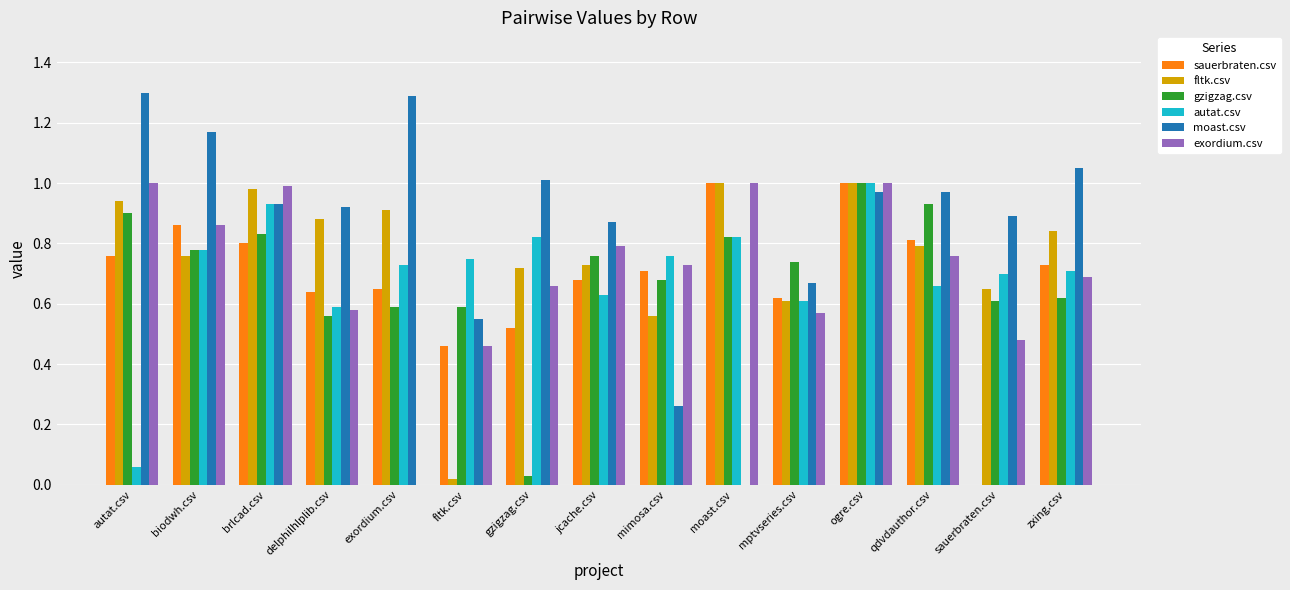

Between exordium.csv and moast.csv, which series saw the biggest shift?

moast.csv